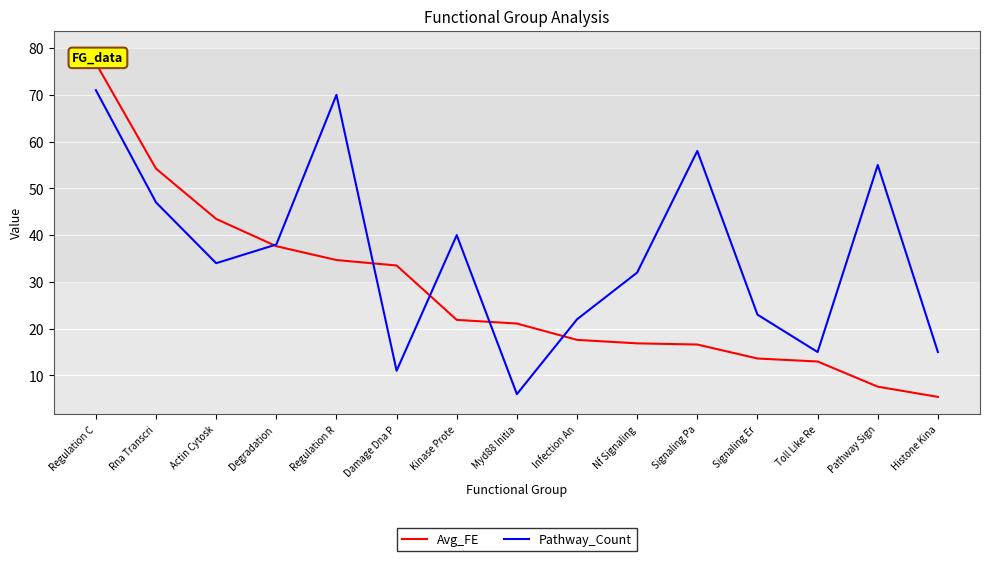

What is the label of the 4th point from the left?

Degradation 